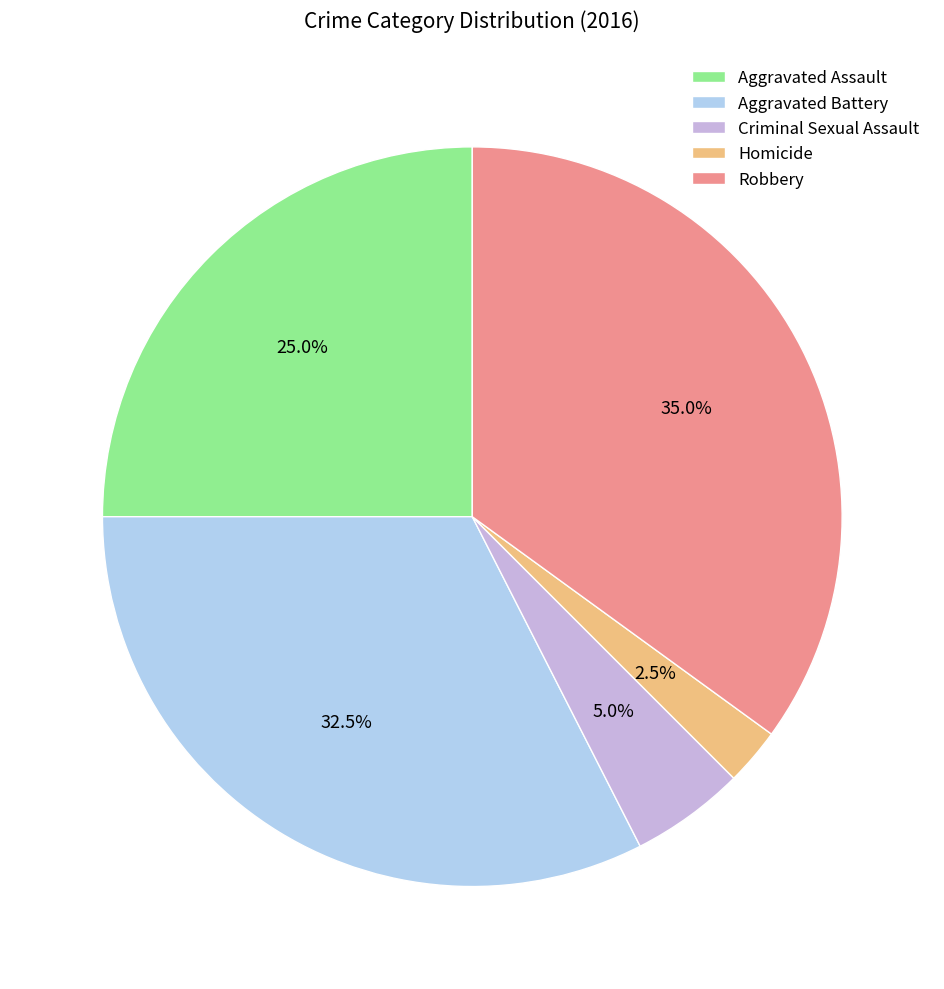

To the nearest percent, what is the difference between the largest and smallest slice percentages?

32%